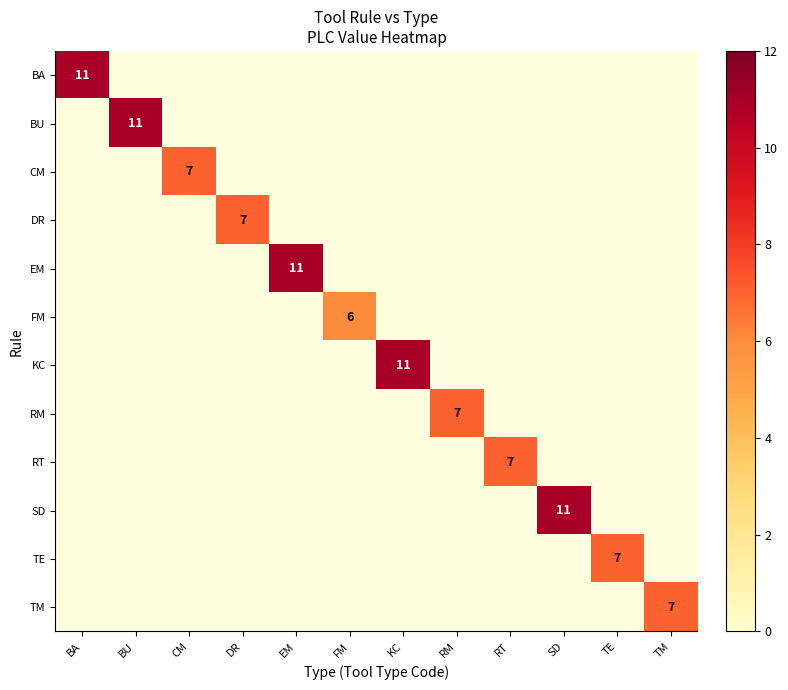

True or false: DR has a value of 3 at DR.

False